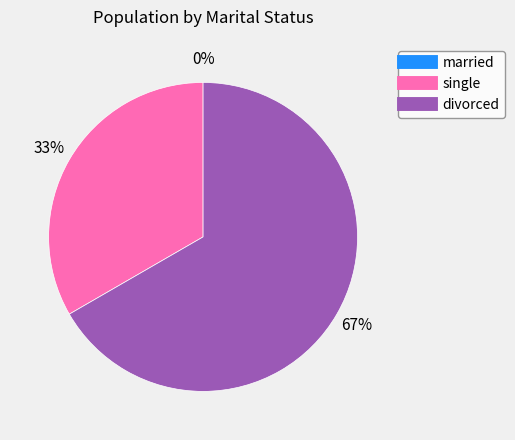

What is the smallest slice in the pie chart?

married